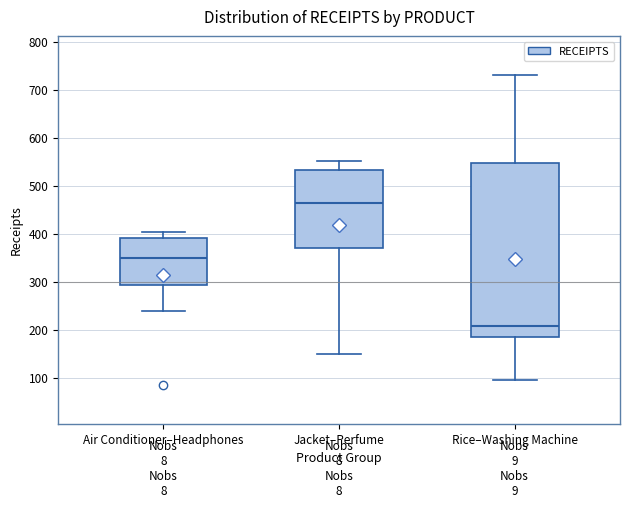

Reading left to right, read every box against the y-axis: the position of its median line, the range the box covers, and the ends of its whiskers. The values are not printed on the chart, so give them approximately, as read against the axis.

Air Conditioner–Headphones: median 350, box 290 to 390, whiskers 240 to 400
Jacket–Perfume: median 460, box 370 to 530, whiskers 150 to 550
Rice–Washing Machine: median 210, box 180 to 550, whiskers 100 to 730